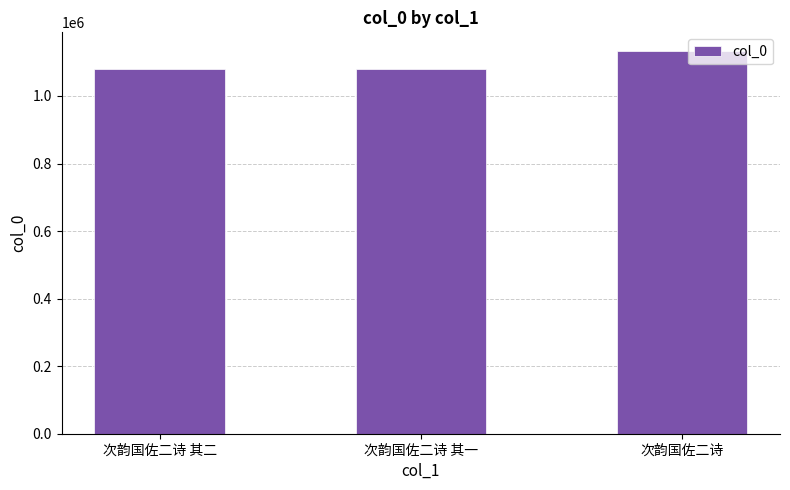

What position from the right is 次韵国佐二诗 其二?

3